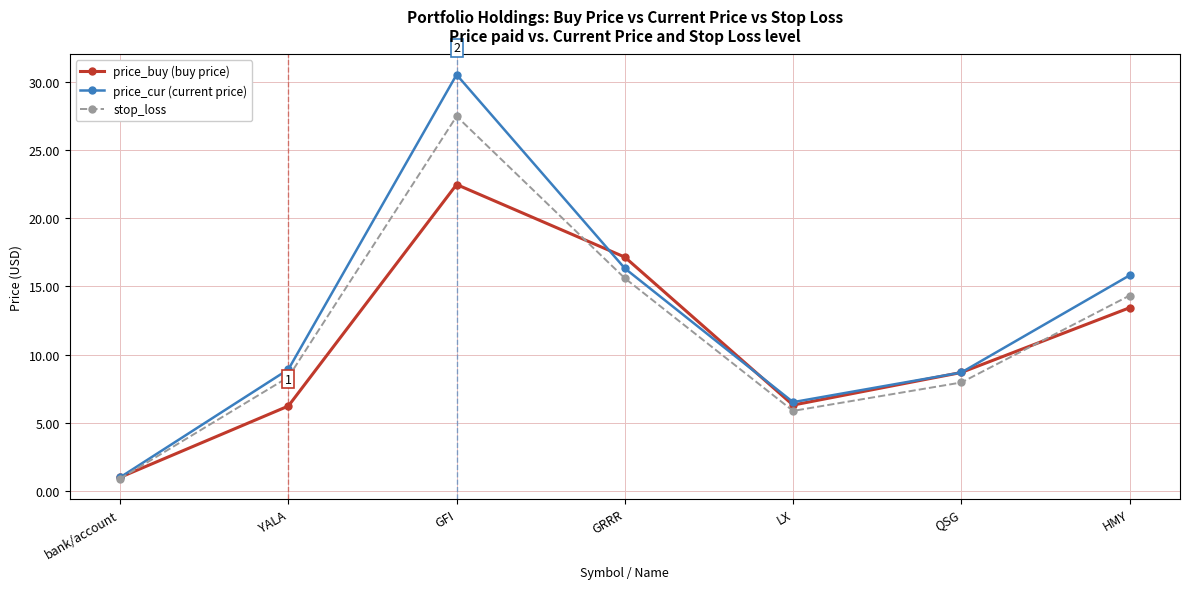

Rank the series by their maximum value, from lowest to highest.

price_buy (buy price), stop_loss, price_cur (current price)